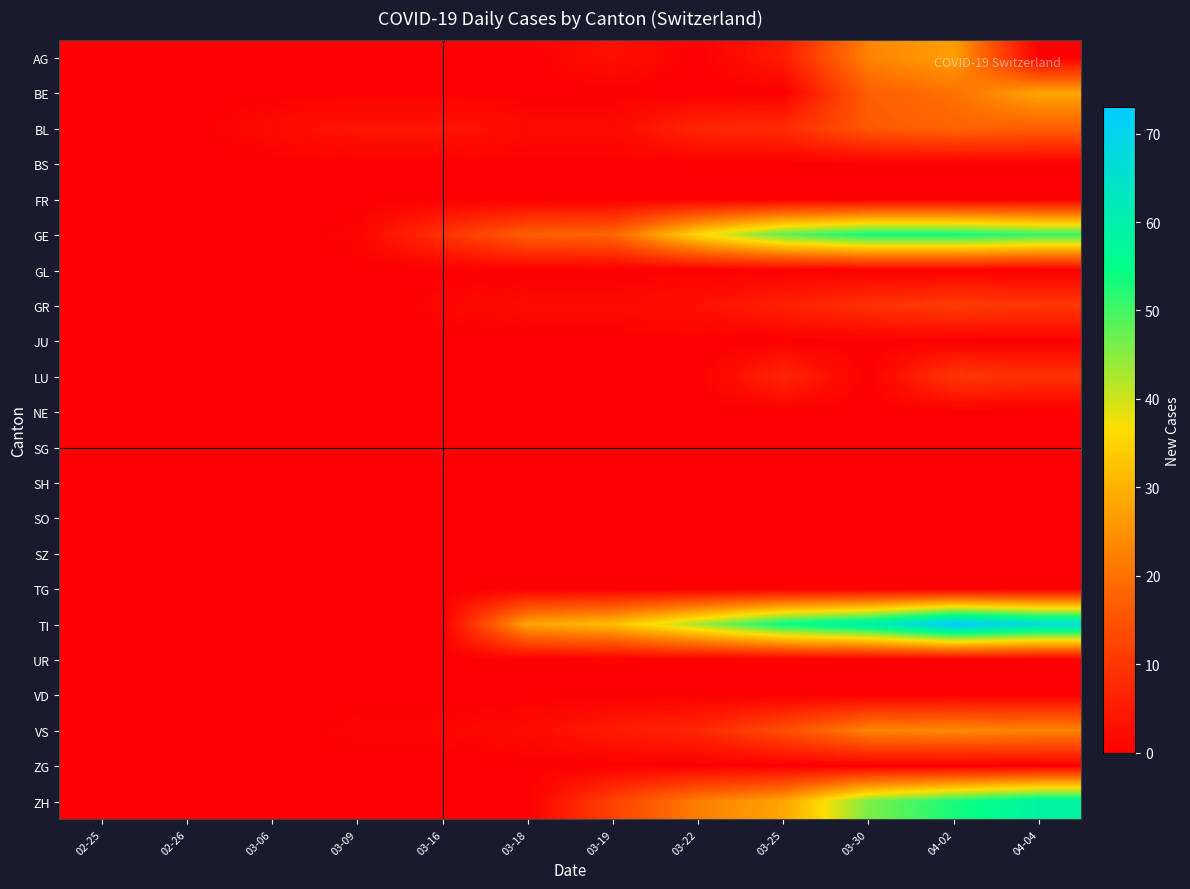

Reading left to right, list all the values displayed in this chart.

AG: 02-25=0	02-26=0	03-06=0	03-09=0	03-16=0	03-18=0	03-19=3	03-22=0	03-25=5	03-30=23	04-02=27	04-04=0
BE: 02-25=0	02-26=0	03-06=0	03-09=0	03-16=0	03-18=0	03-19=0	03-22=0	03-25=0	03-30=17	04-02=20	04-04=28
BL: 02-25=0	02-26=0	03-06=2	03-09=4	03-16=4	03-18=2	03-19=2	03-22=7	03-25=8	03-30=16	04-02=18	04-04=17
BS: 02-25=0	02-26=0	03-06=0	03-09=0	03-16=0	03-18=0	03-19=0	03-22=0	03-25=0	03-30=0	04-02=0	04-04=0
FR: 02-25=0	02-26=0	03-06=0	03-09=0	03-16=0	03-18=0	03-19=0	03-22=0	03-25=0	03-30=0	04-02=0	04-04=0
GE: 02-25=0	02-26=0	03-06=0	03-09=1	03-16=9	03-18=17	03-19=18	03-22=36	03-25=48	03-30=54	04-02=54	04-04=51
GL: 02-25=0	02-26=0	03-06=0	03-09=0	03-16=0	03-18=0	03-19=0	03-22=0	03-25=0	03-30=0	04-02=0	04-04=0
GR: 02-25=0	02-26=0	03-06=0	03-09=0	03-16=1	03-18=2	03-19=2	03-22=3	03-25=6	03-30=9	04-02=11	04-04=10
JU: 02-25=0	02-26=0	03-06=0	03-09=0	03-16=0	03-18=0	03-19=0	03-22=0	03-25=0	03-30=0	04-02=0	04-04=0
LU: 02-25=0	02-26=0	03-06=0	03-09=0	03-16=0	03-18=0	03-19=0	03-22=0	03-25=7	03-30=0	04-02=10	04-04=9
NE: 02-25=0	02-26=0	03-06=0	03-09=0	03-16=0	03-18=0	03-19=0	03-22=0	03-25=0	03-30=0	04-02=0	04-04=0
SG: 02-25=0	02-26=0	03-06=0	03-09=0	03-16=0	03-18=0	03-19=0	03-22=0	03-25=0	03-30=0	04-02=0	04-04=0
SH: 02-25=0	02-26=0	03-06=0	03-09=0	03-16=0	03-18=0	03-19=0	03-22=0	03-25=0	03-30=0	04-02=0	04-04=0
SO: 02-25=0	02-26=0	03-06=0	03-09=0	03-16=0	03-18=0	03-19=0	03-22=0	03-25=0	03-30=0	04-02=0	04-04=0
SZ: 02-25=0	02-26=0	03-06=0	03-09=0	03-16=0	03-18=0	03-19=0	03-22=0	03-25=0	03-30=0	04-02=0	04-04=0
TG: 02-25=0	02-26=0	03-06=0	03-09=0	03-16=0	03-18=0	03-19=0	03-22=0	03-25=0	03-30=0	04-02=0	04-04=0
TI: 02-25=0	02-26=0	03-06=0	03-09=0	03-16=0	03-18=28	03-19=32	03-22=43	03-25=55	03-30=61	04-02=73	04-04=67
UR: 02-25=0	02-26=0	03-06=0	03-09=0	03-16=0	03-18=0	03-19=0	03-22=0	03-25=0	03-30=0	04-02=0	04-04=0
VD: 02-25=0	02-26=0	03-06=0	03-09=0	03-16=0	03-18=0	03-19=0	03-22=0	03-25=0	03-30=0	04-02=0	04-04=0
VS: 02-25=0	02-26=0	03-06=0	03-09=1	03-16=1	03-18=2	03-19=5	03-22=7	03-25=14	03-30=23	04-02=24	04-04=23
ZG: 02-25=0	02-26=0	03-06=0	03-09=0	03-16=0	03-18=0	03-19=0	03-22=0	03-25=0	03-30=0	04-02=0	04-04=0
ZH: 02-25=0	02-26=0	03-06=0	03-09=0	03-16=0	03-18=0	03-19=12	03-22=22	03-25=28	03-30=46	04-02=53	04-04=59